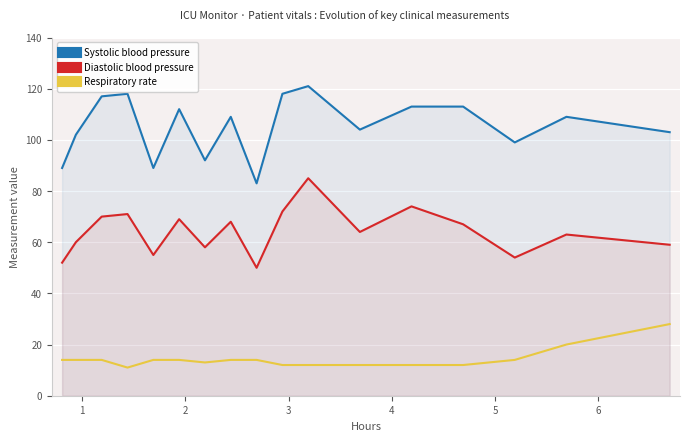

Reading left to right, what are all the values shown in this chart?

Systolic blood pressure: 89	102	117	118	89	112	92	109	83	118	121	104	113	113	99	109	103
Diastolic blood pressure: 52	60	70	71	55	69	58	68	50	72	85	64	74	67	54	63	59
Respiratory rate: 14	14	14	11	14	14	13	14	14	12	12	12	12	12	14	20	28